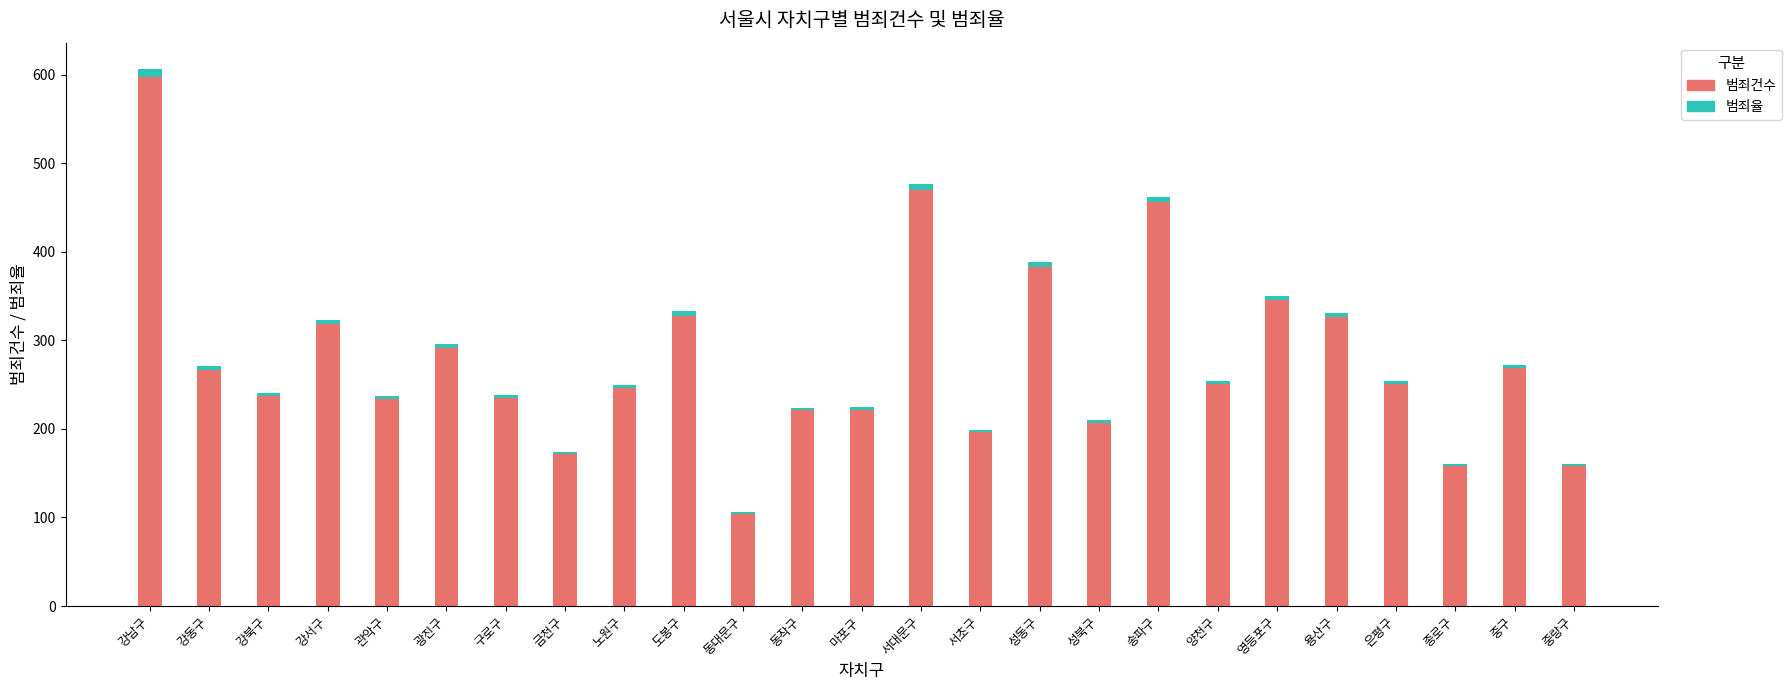

The value of 범죄건수 at 서대문구 is 469.6. True or false?

True